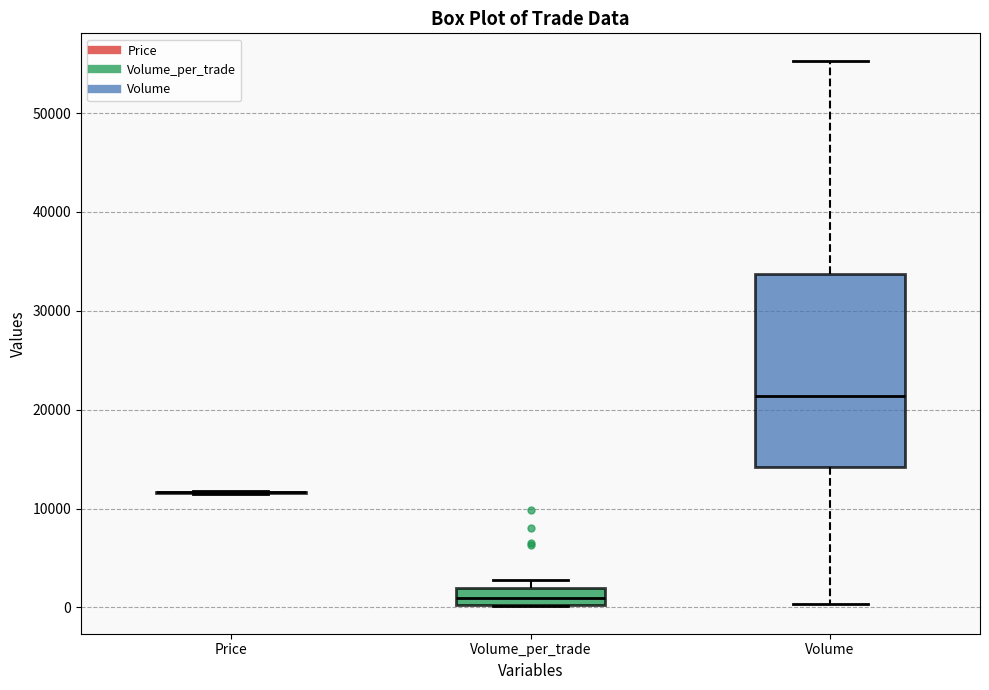

Reading left to right, read every box against the y-axis: the position of its median line, the range the box covers, and the ends of its whiskers. The values are not printed on the chart, so give them approximately, as read against the axis.

Price: box collapsed to a line at 12000, whiskers 12000 to 12000
Volume_per_trade: median 1000, box 0 to 2000, whiskers 0 to 3000
Volume: median 21000, box 14000 to 34000, whiskers 0 to 55000